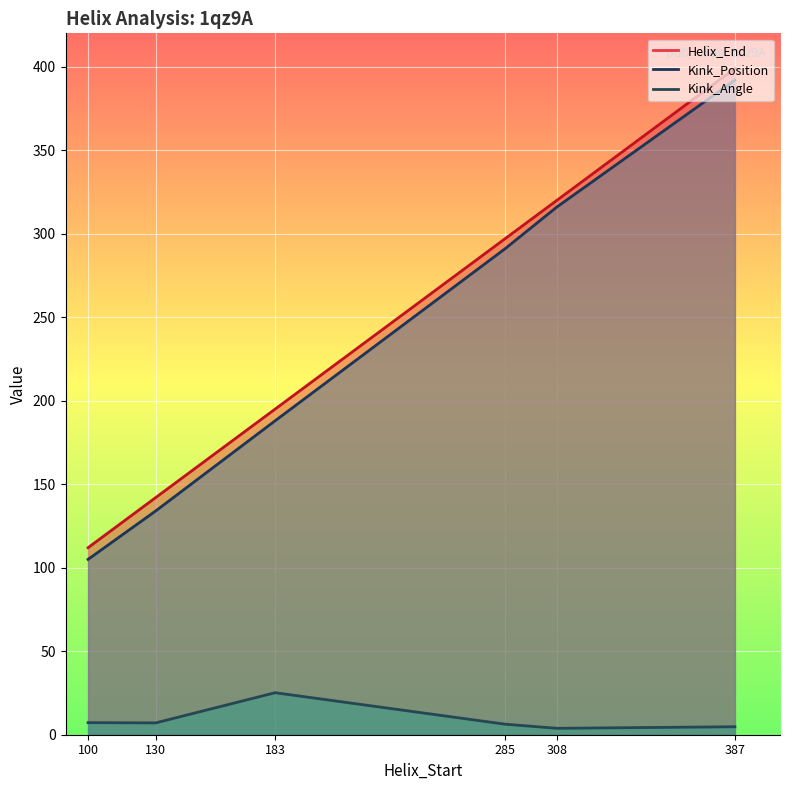

Which series has the widest spread of values?

Helix_End